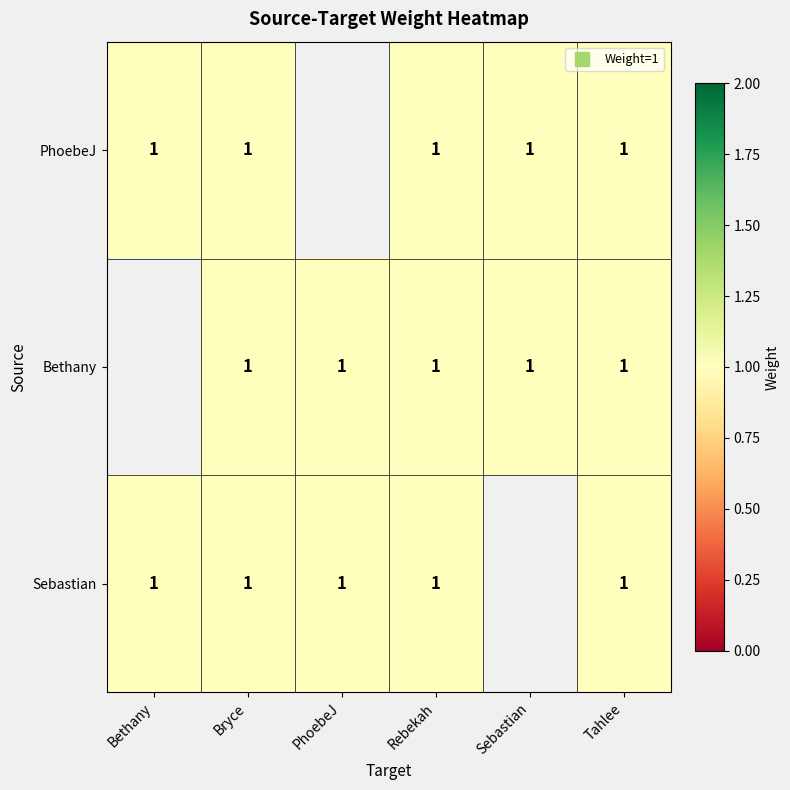

What is the lowest value of the PhoebeJ series?

1